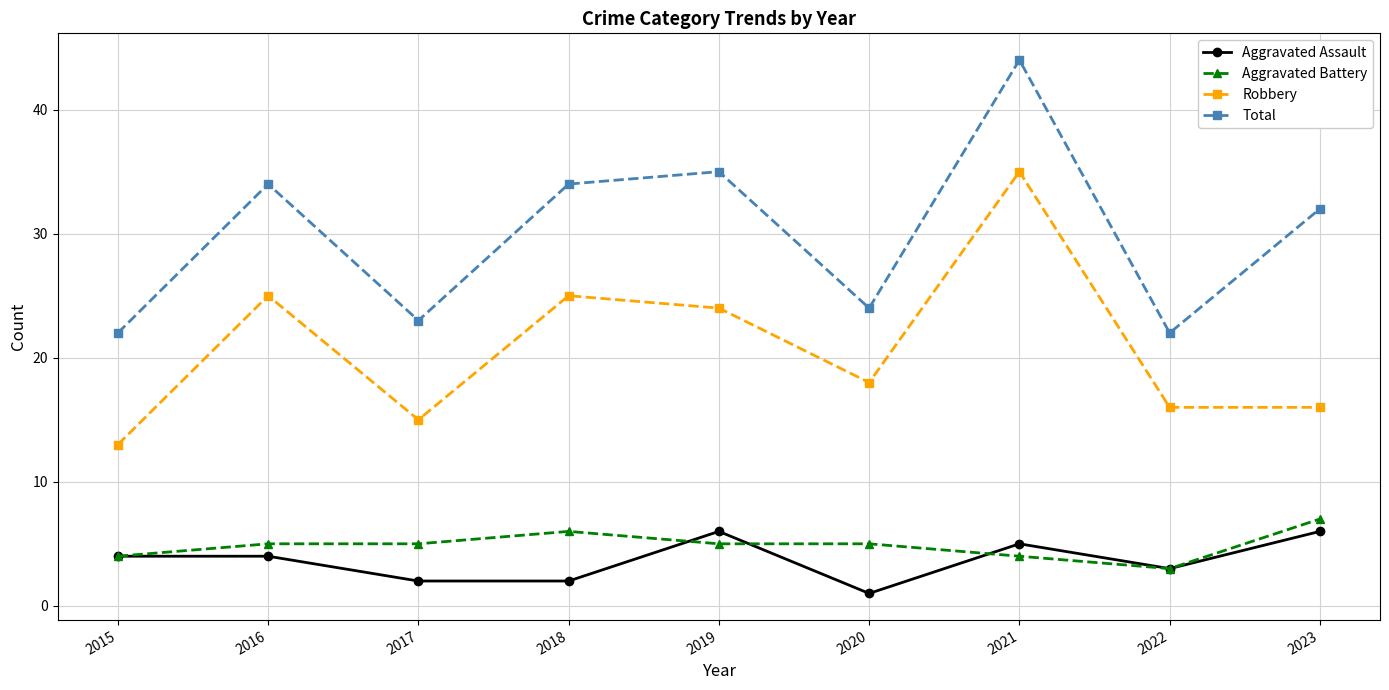

What is the spread (max minus min) of values at 2019?

30